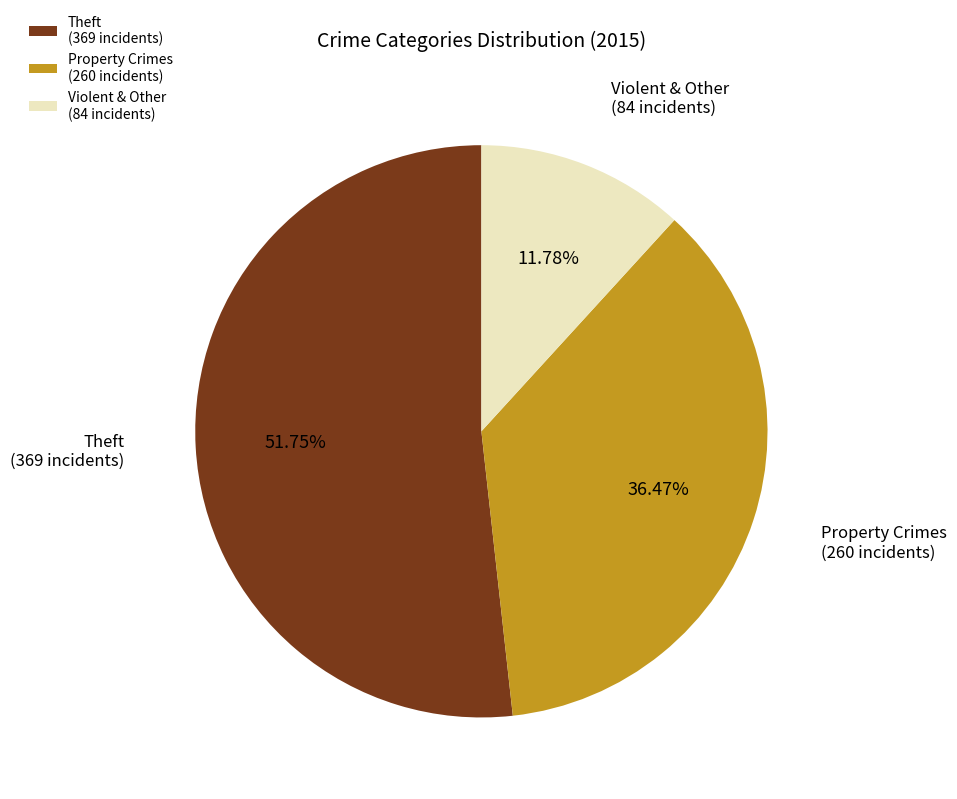

Rank the categories by value from highest to lowest.

Theft (369 incidents), Property Crimes (260 incidents), Violent & Other (84 incidents)